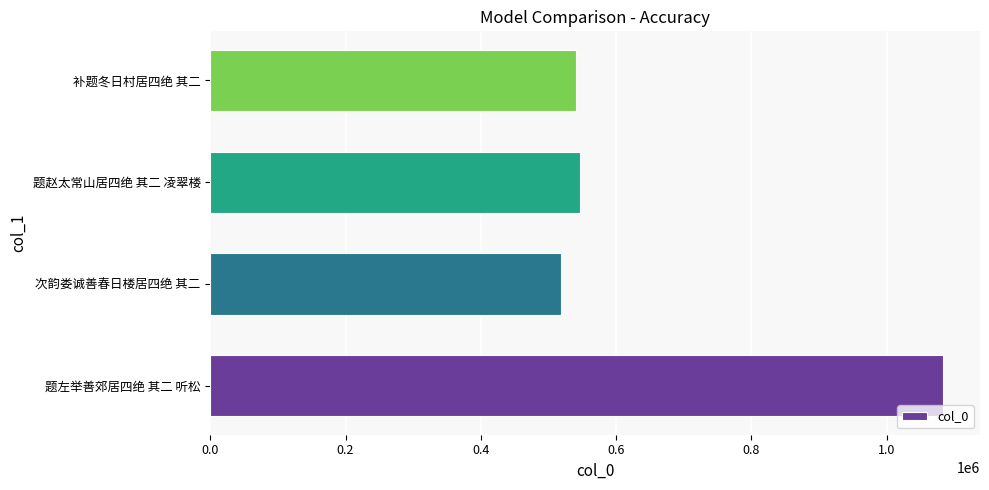

True or false: the data shows 213171 at 次韵娄诚善春日楼居四绝 其二.

False